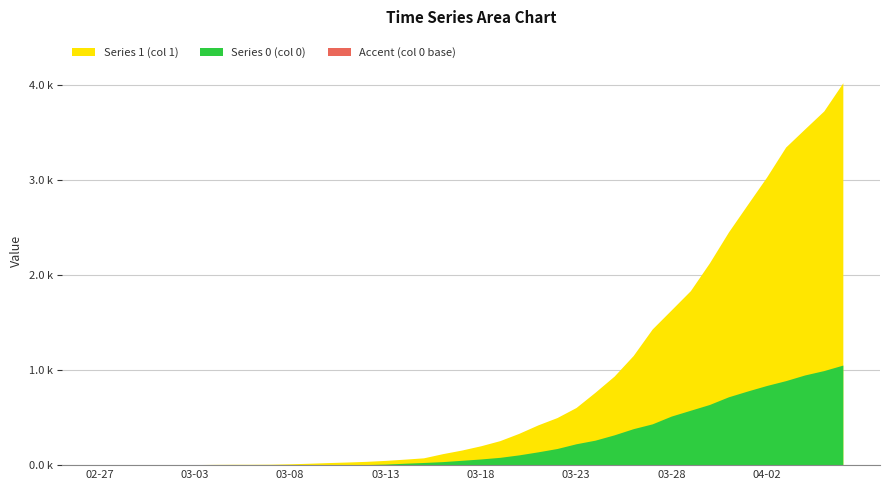

Reading left to right, transcribe all the data shown in this chart.

Series 1 (col 1): 3	4	4	4	5	6	8	9	9	10	14	20	27	33	40	50	63	77	121	159	204	258	335	424	501	607	768	938	1155	1435	1636	1838	2131	2457	2747	3035	3351	3542	3731	4028
Series 0 (col 0): 0	0	0	0	0	0	0	0	0	1	2	2	2	4	6	11	20	28	37	51	65	82	108	140	175	225	263	319	384	435	517	578	639	720	781	839	890	950	996	1054